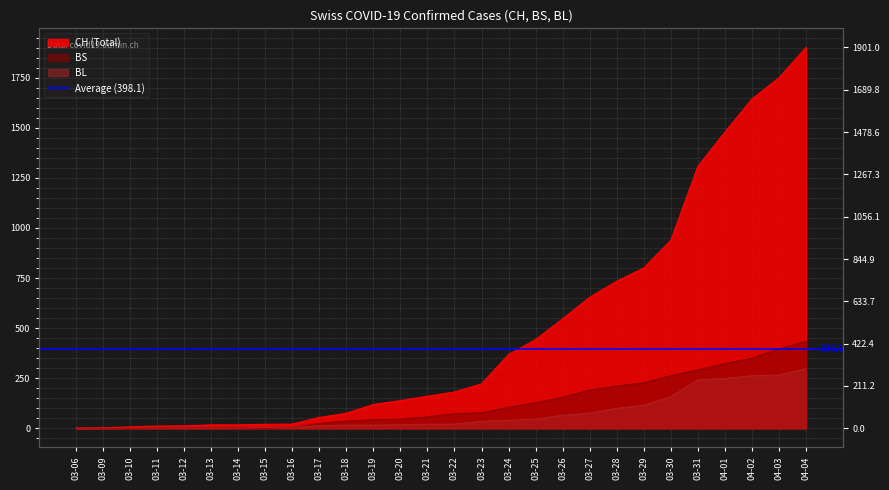

How many lines are shown in the chart?

3